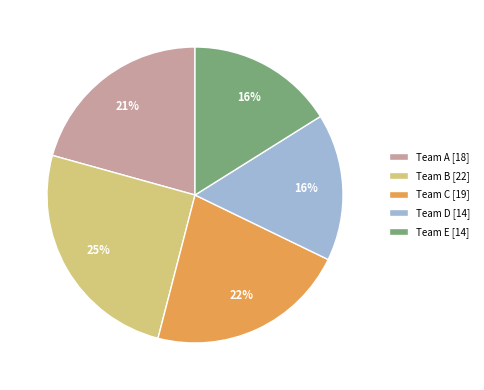

True or false: Team A [18] accounts for 33% of the total.

False